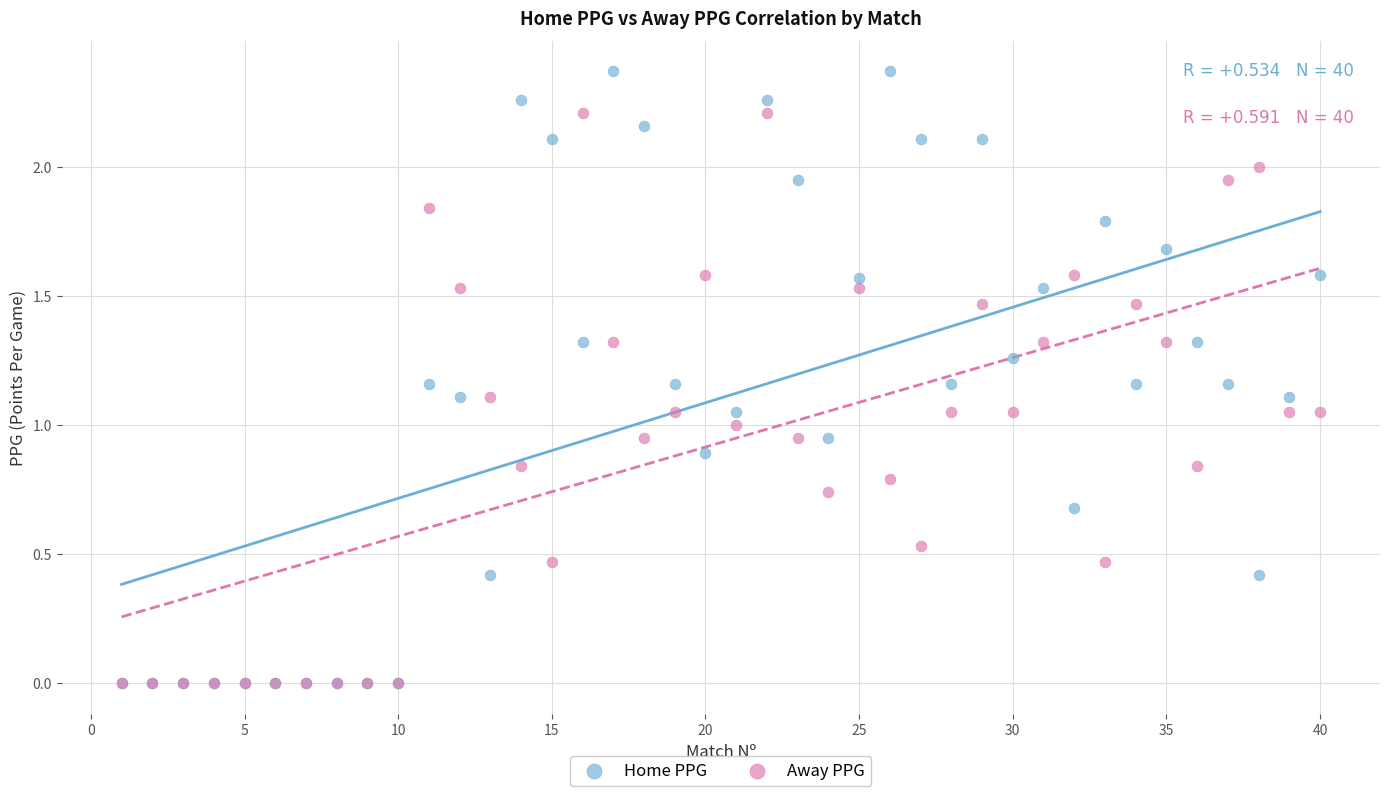

Which series has the widest spread of Y values?

Home PPG